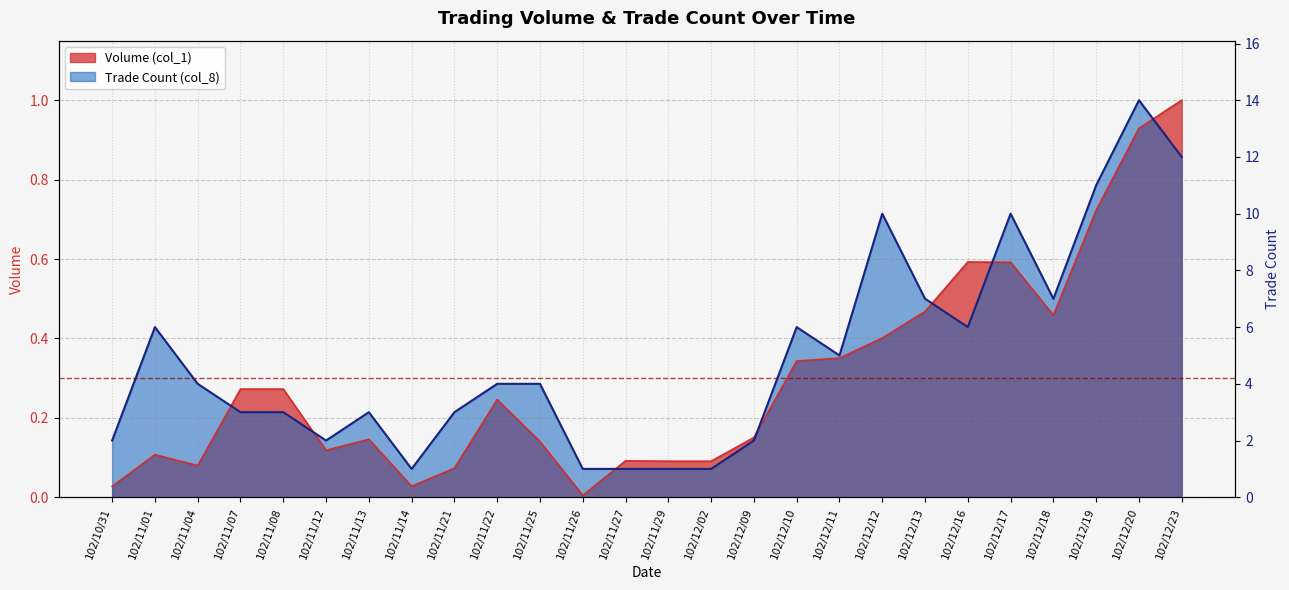

True or false: Volume (col_1) and Trade Count (col_8) intersect in this chart.

True